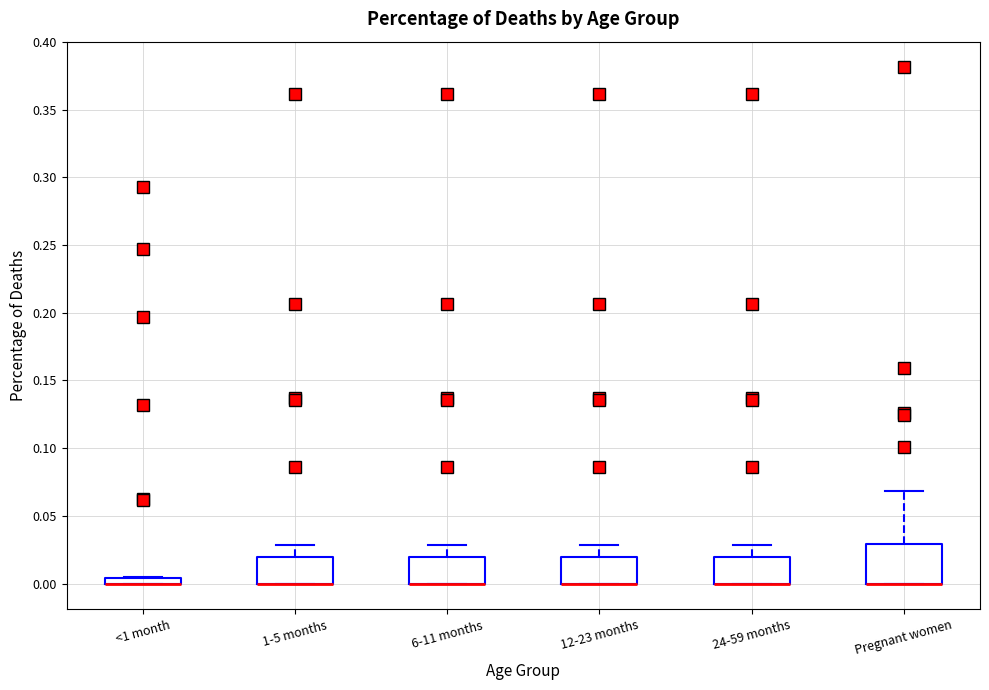

Which box is the tallest, from its lower edge to its upper edge?

Pregnant women